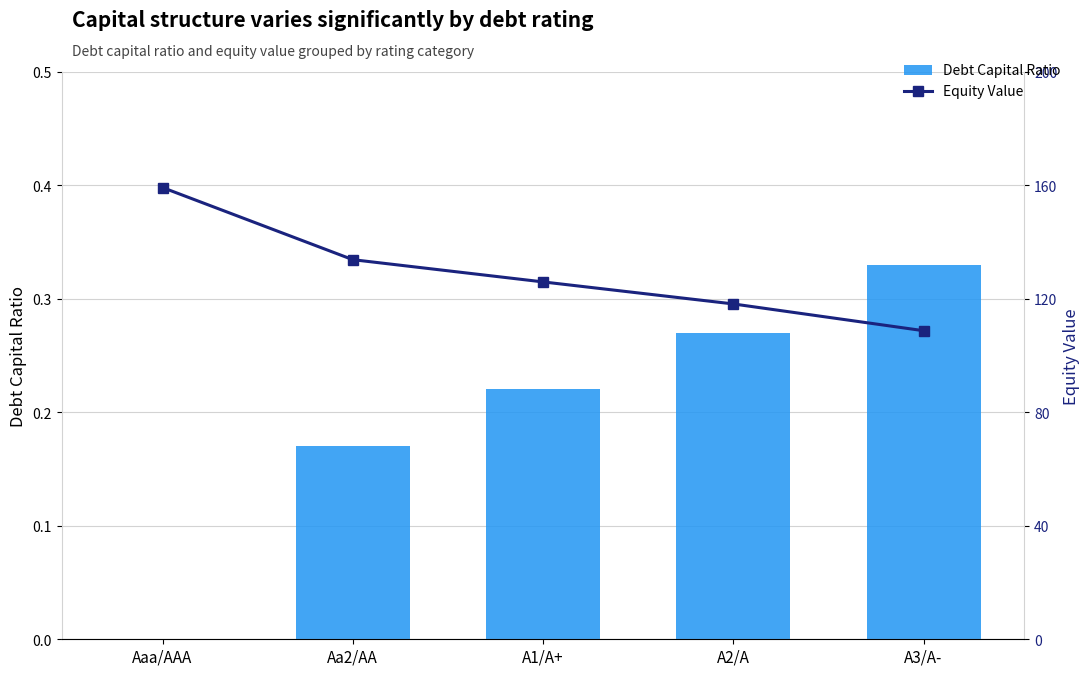

What is the label of the 4th bar from the left?

A2/A